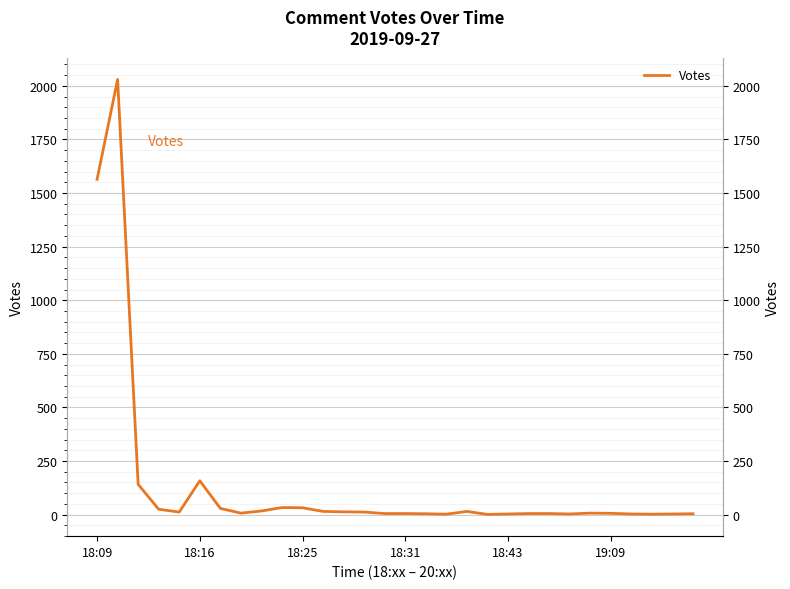

True or false: there are more than 2 points higher than both neighbors.

True